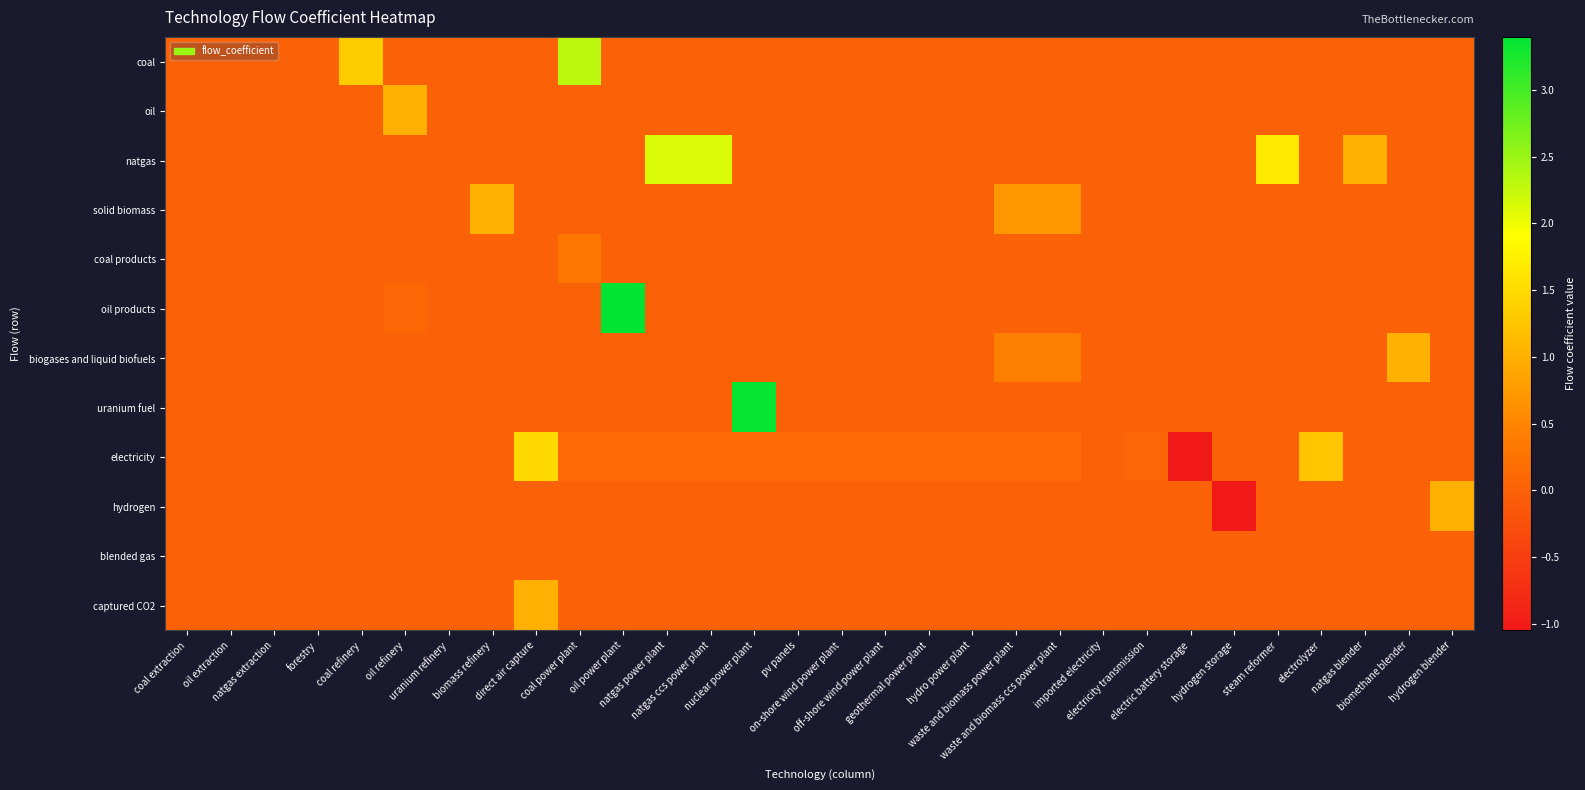

Which series has the largest total across all categories?

natgas